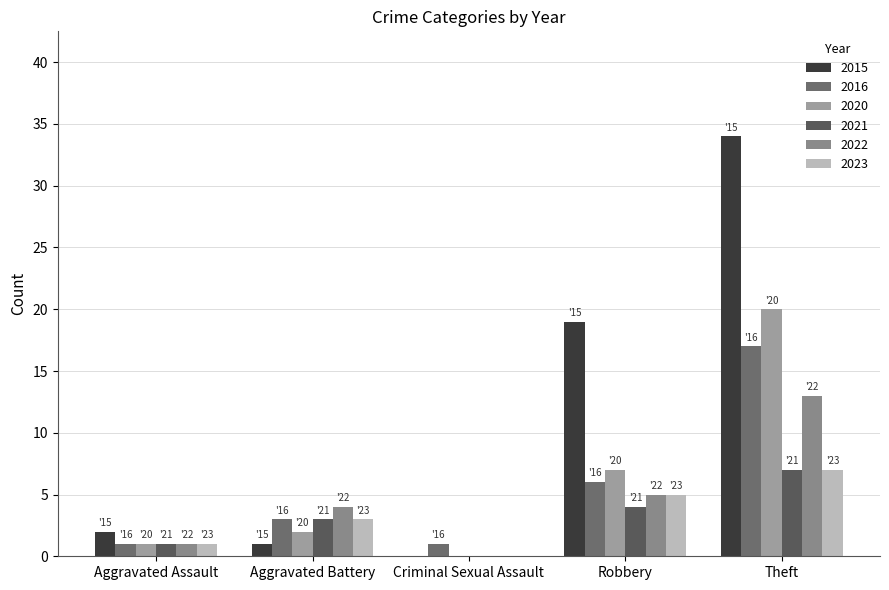

How many categories are shown in the chart?

5